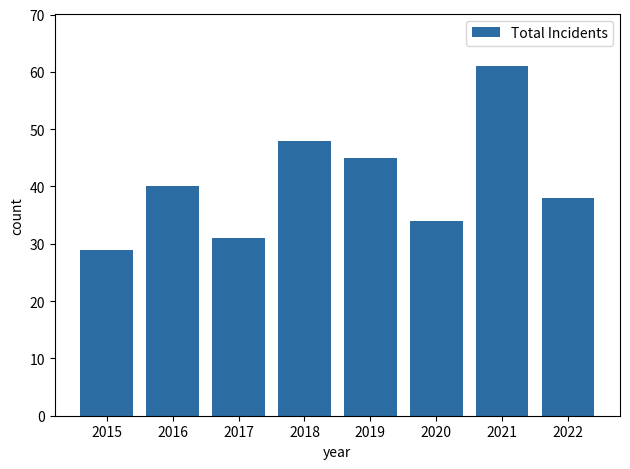

What is the value of the 6th bar from the left?

34